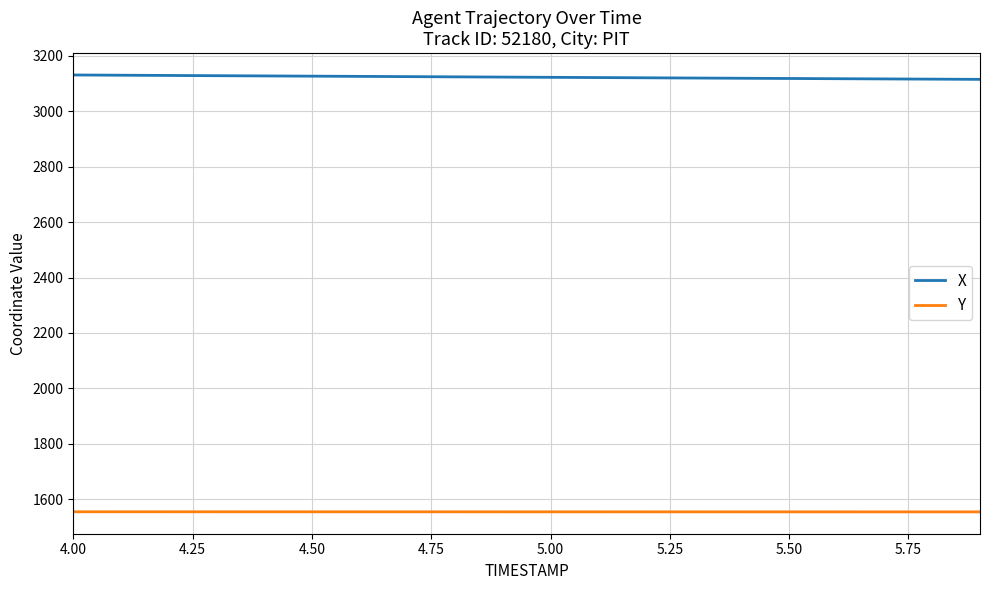

Which series has the largest total across all categories?

X